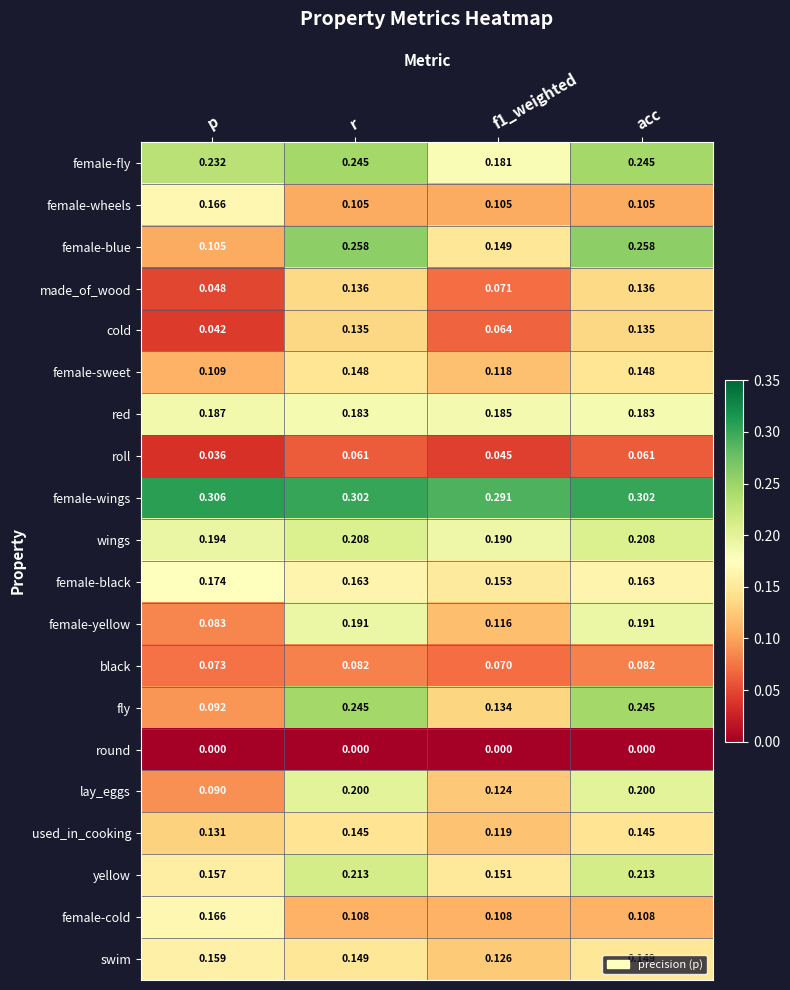

Which series changed the most between p and f1_weighted?

female-wheels